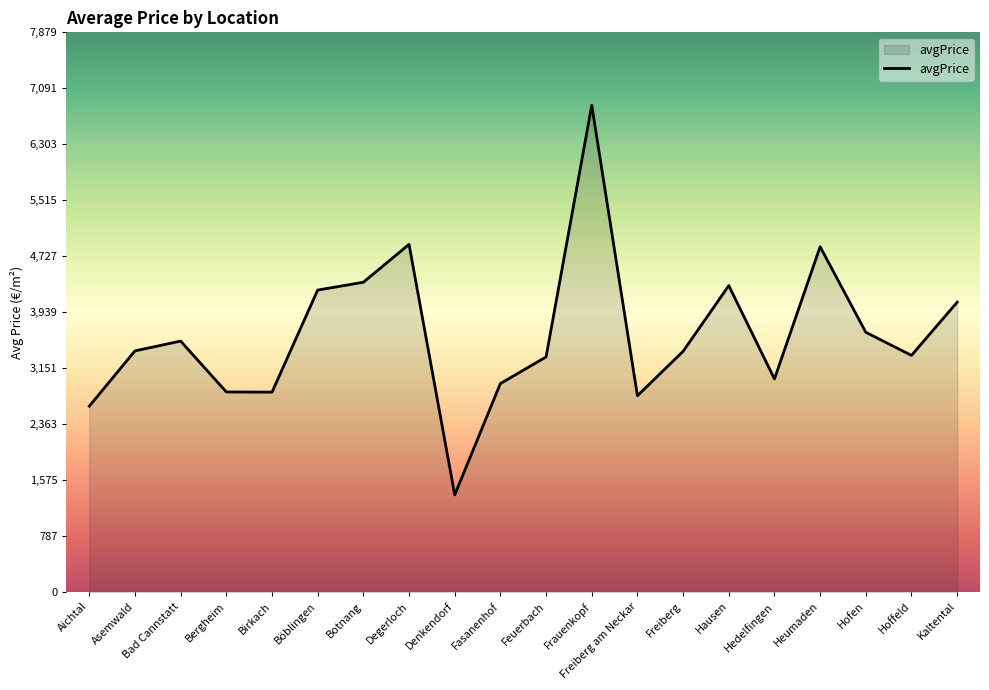

What value does the data have at Kaltental?

4080.6